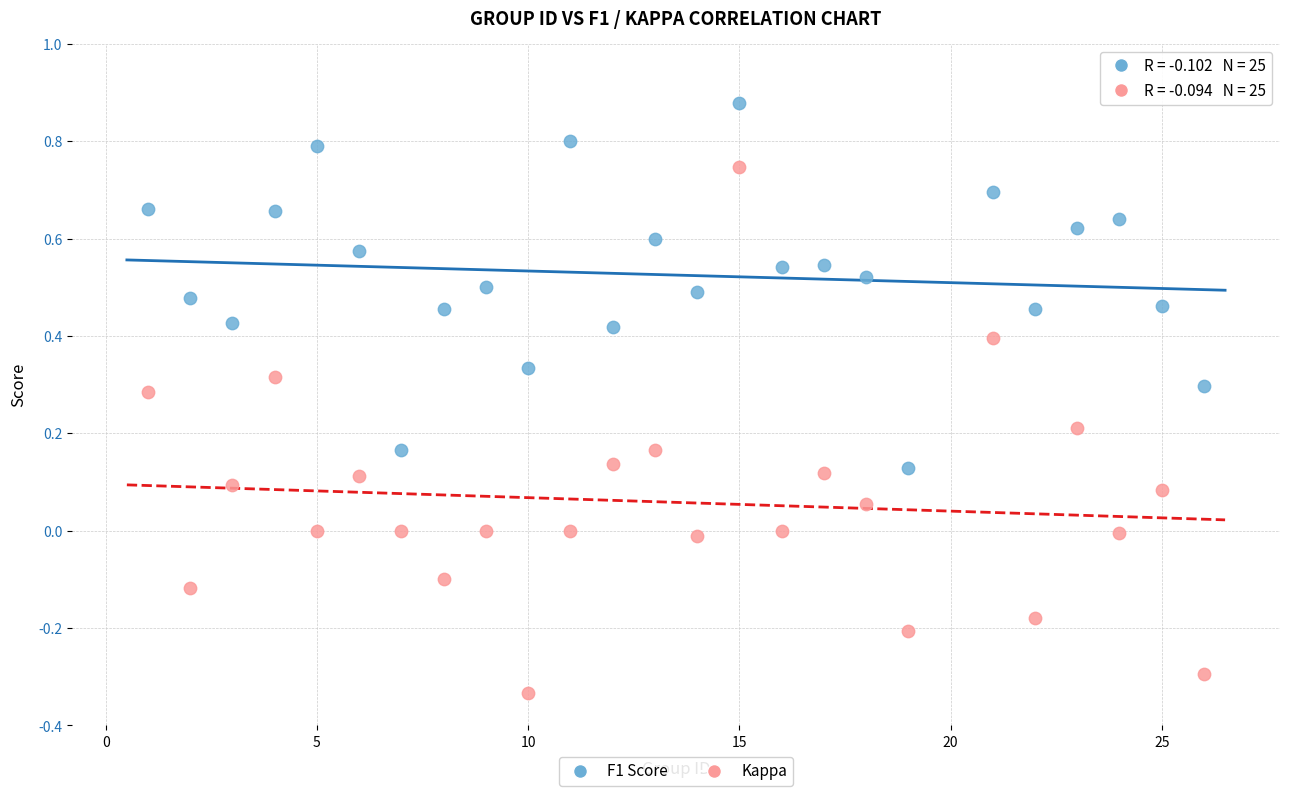

Which series contains the lowest Y value?

Kappa